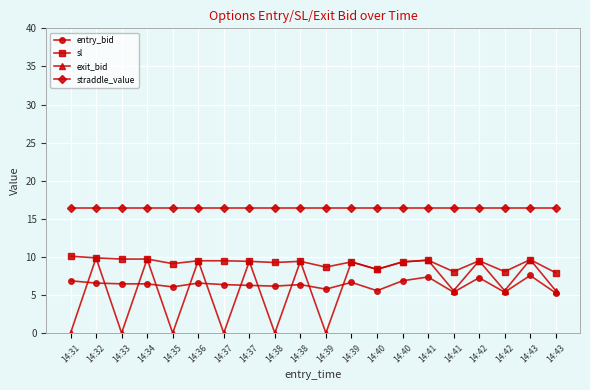

After their last crossing, which series has the higher values: entry_bid or exit_bid?

exit_bid